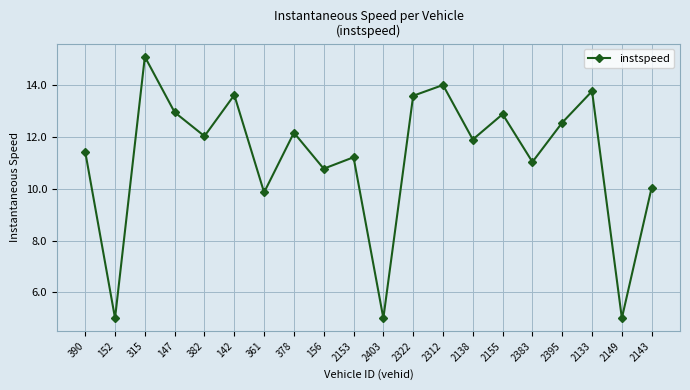

At which label does the data first exceed 12?

315